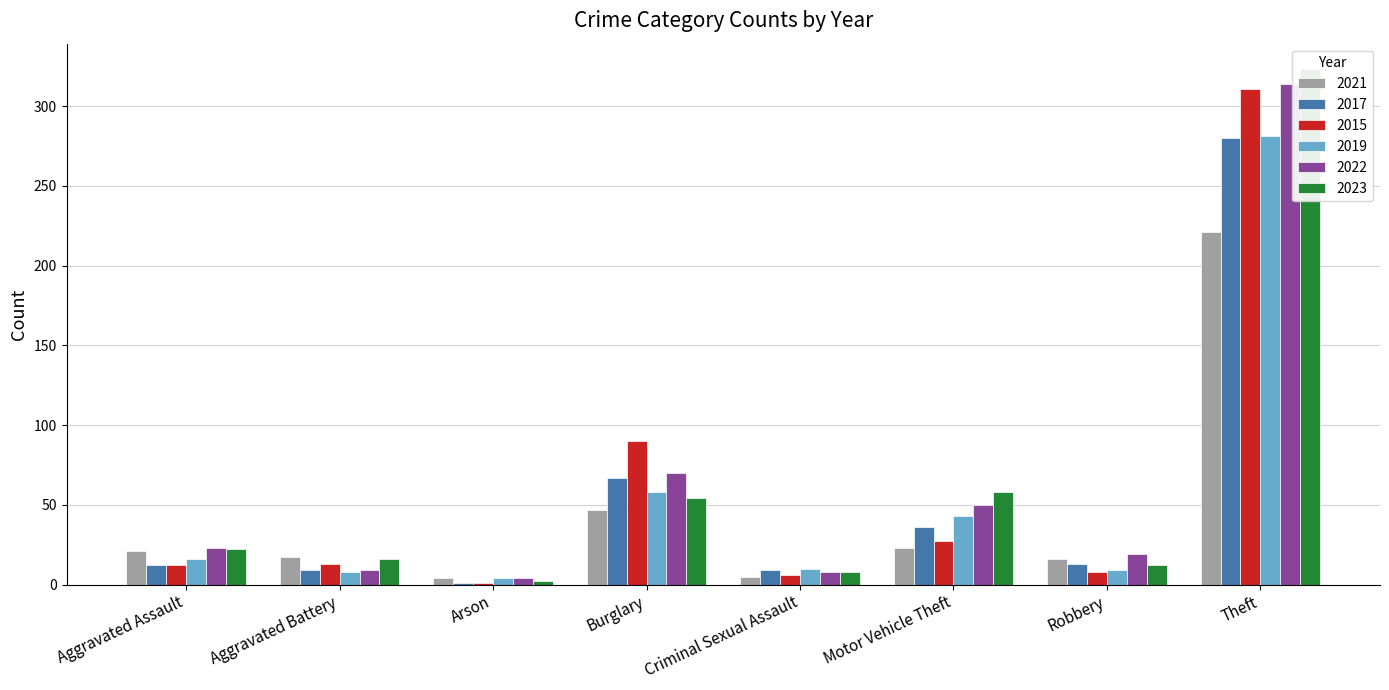

List the series in order of their peak value, lowest first.

2021, 2017, 2019, 2015, 2023, 2022